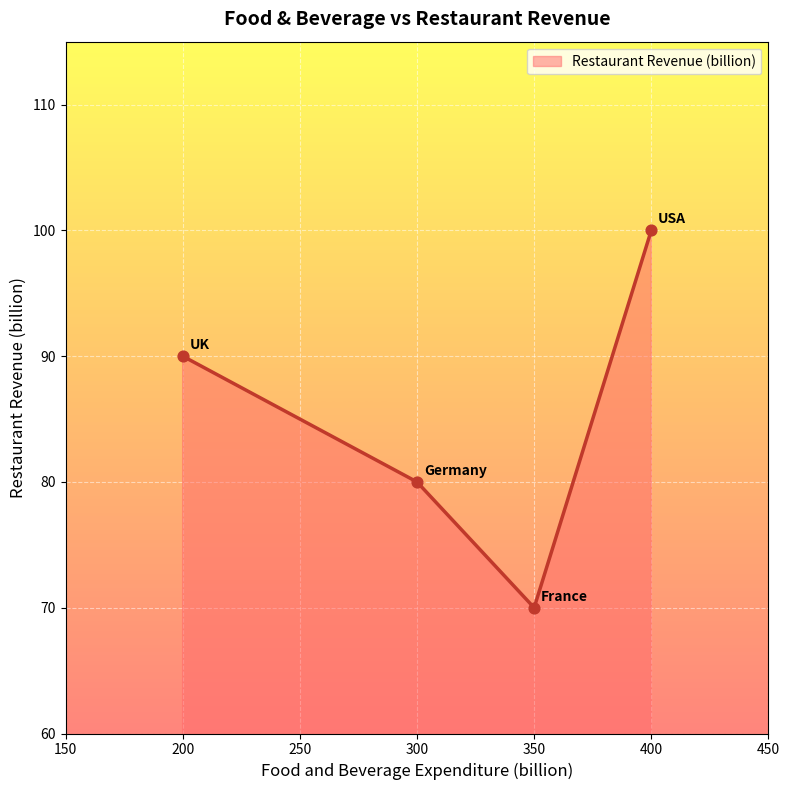

Which has a higher value, 400 or 350?

400